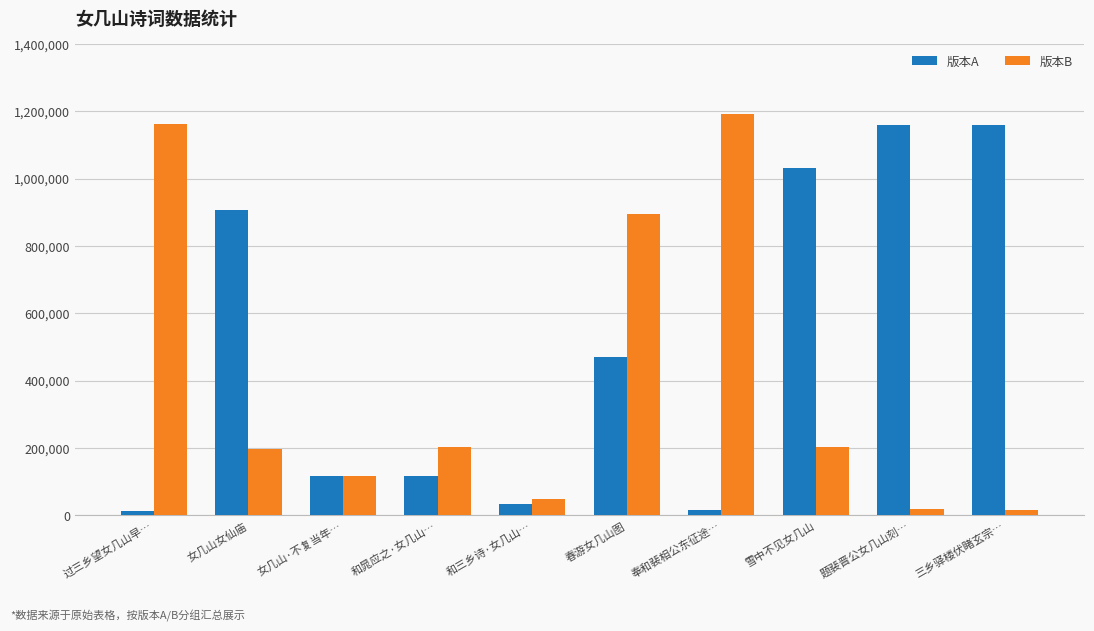

At how many categories does at least one series exceed 130014?

8